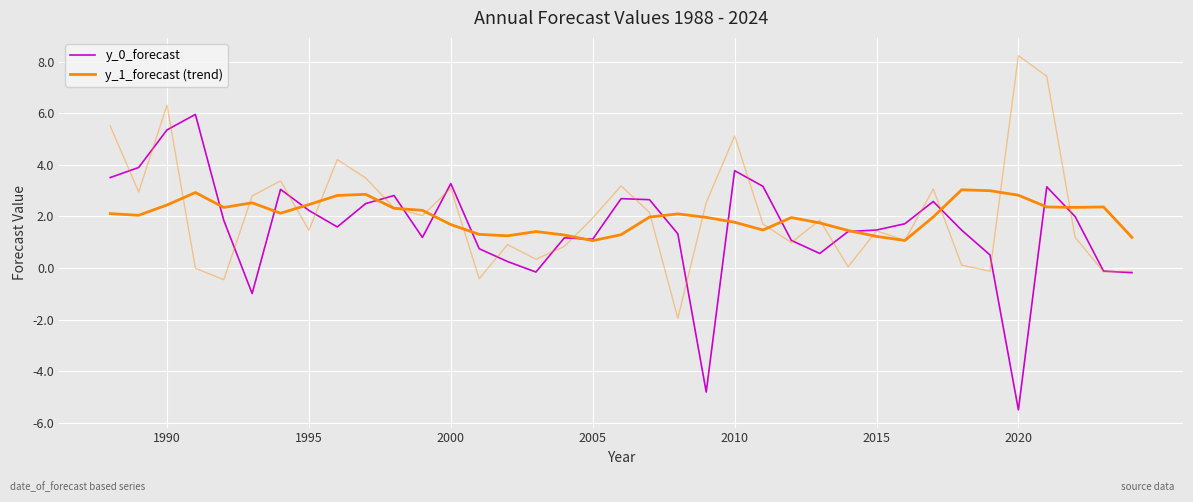

Does the chart display data point markers on the line(s)?

No